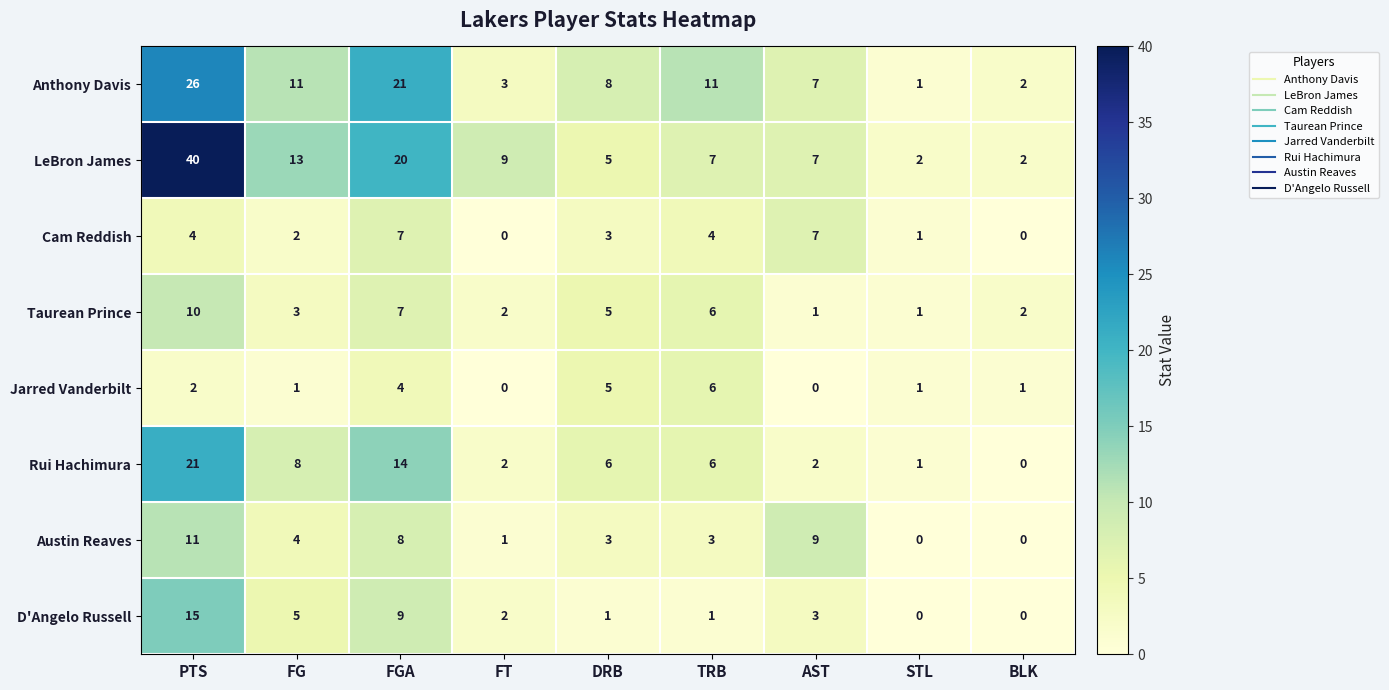

At which label does Anthony Davis first exceed 8?

PTS